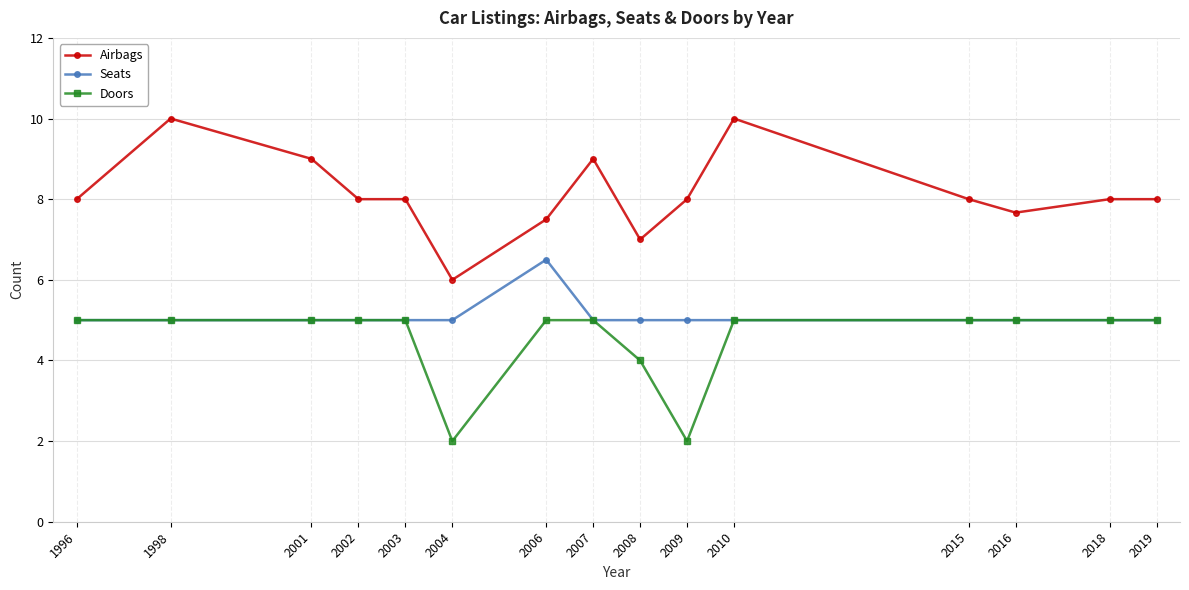

Reading right to left, transcribe all the data shown in this chart.

Airbags: 2019=8.0	2018=8.0	2016=7.7	2015=8.0	2010=10.0	2009=8.0	2008=7.0	2007=9.0	2006=7.5	2004=6.0	2003=8.0	2002=8.0	2001=9.0	1998=10.0	1996=8.0
Seats: 2019=5.0	2018=5.0	2016=5.0	2015=5.0	2010=5.0	2009=5.0	2008=5.0	2007=5.0	2006=6.5	2004=5.0	2003=5.0	2002=5.0	2001=5.0	1998=5.0	1996=5.0
Doors: 2019=5.0	2018=5.0	2016=5.0	2015=5.0	2010=5.0	2009=2.0	2008=4.0	2007=5.0	2006=5.0	2004=2.0	2003=5.0	2002=5.0	2001=5.0	1998=5.0	1996=5.0